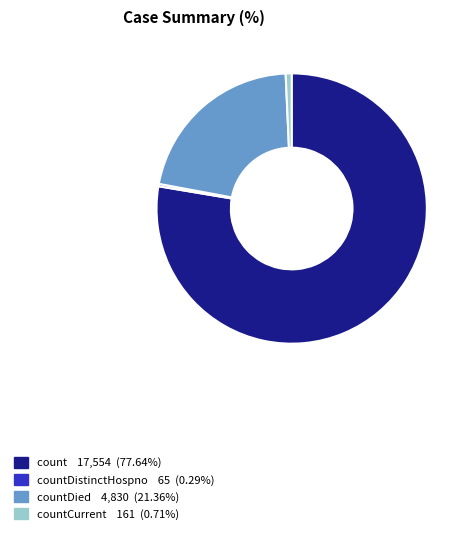

How many slices are in this pie chart?

4